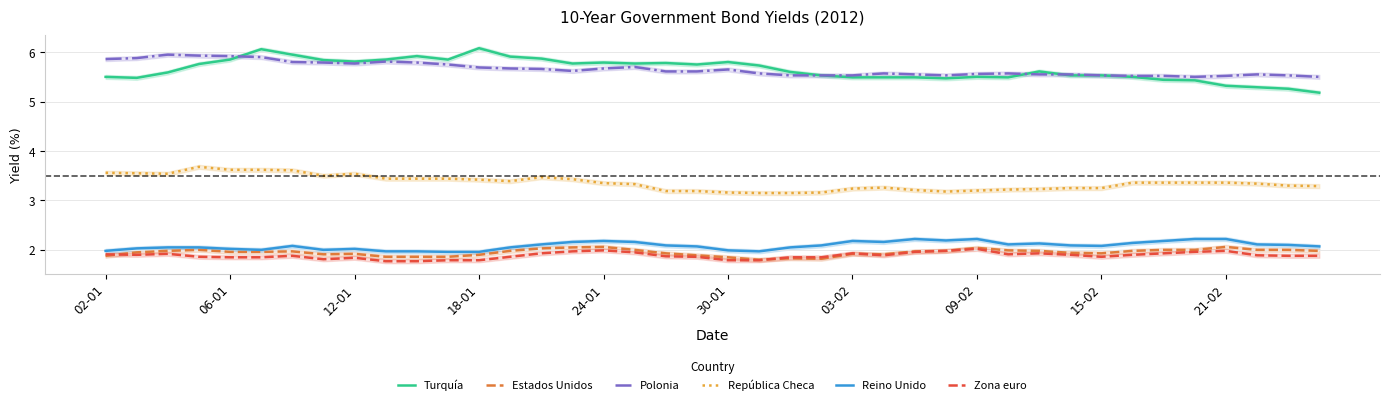

What is the minimum value for Zona euro?

1.8